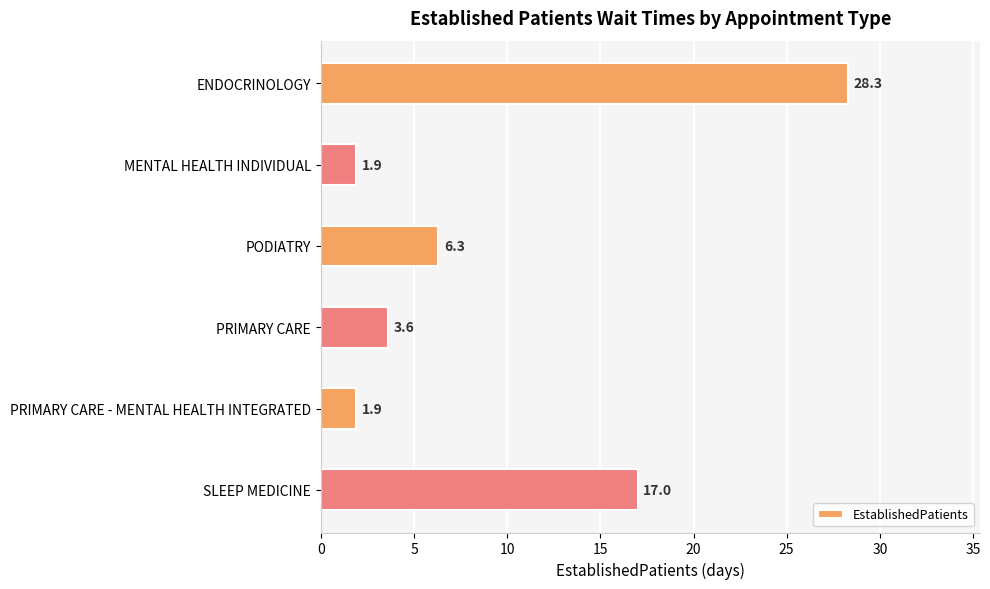

What is the ratio of the value at PRIMARY CARE - MENTAL HEALTH INTEGRATED to the value at PODIATRY?

0.3